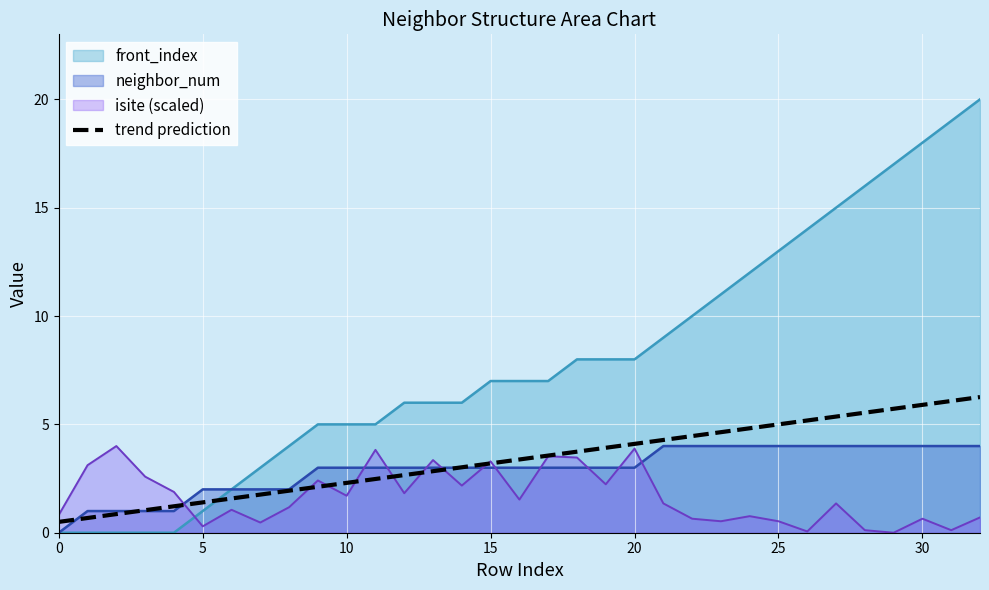

What is the maximum value shown in the chart?

20.0